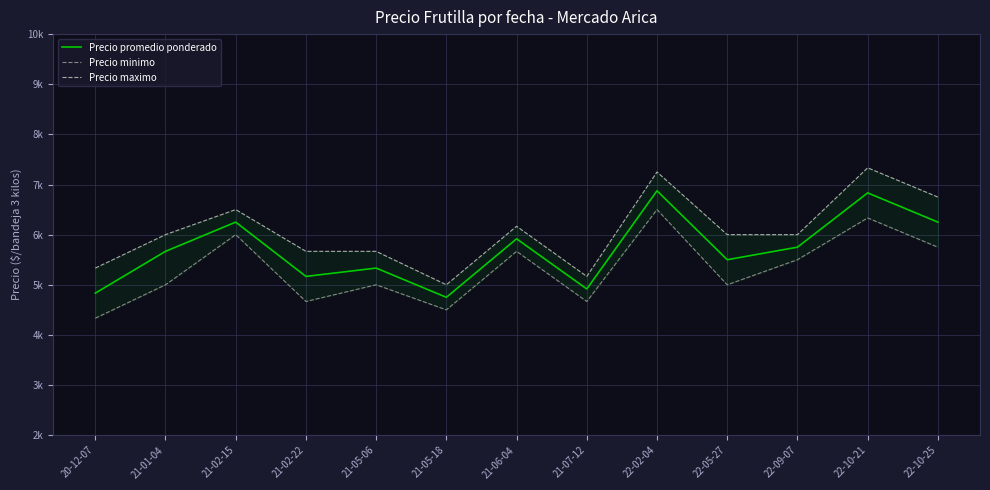

Reading left to right, what are all the values shown in this chart?

Precio promedio ponderado: 20-12-07=4833	21-01-04=5667	21-02-15=6250	21-02-22=5167	21-05-06=5333	21-05-18=4750	21-06-04=5917	21-07-12=4917	22-02-04=6875	22-05-27=5500	22-09-07=5750	22-10-21=6833	22-10-25=6250
Precio minimo: 20-12-07=4333	21-01-04=5000	21-02-15=6000	21-02-22=4667	21-05-06=5000	21-05-18=4500	21-06-04=5667	21-07-12=4667	22-02-04=6500	22-05-27=5000	22-09-07=5500	22-10-21=6333	22-10-25=5750
Precio maximo: 20-12-07=5333	21-01-04=6000	21-02-15=6500	21-02-22=5667	21-05-06=5667	21-05-18=5000	21-06-04=6167	21-07-12=5167	22-02-04=7250	22-05-27=6000	22-09-07=6000	22-10-21=7333	22-10-25=6750